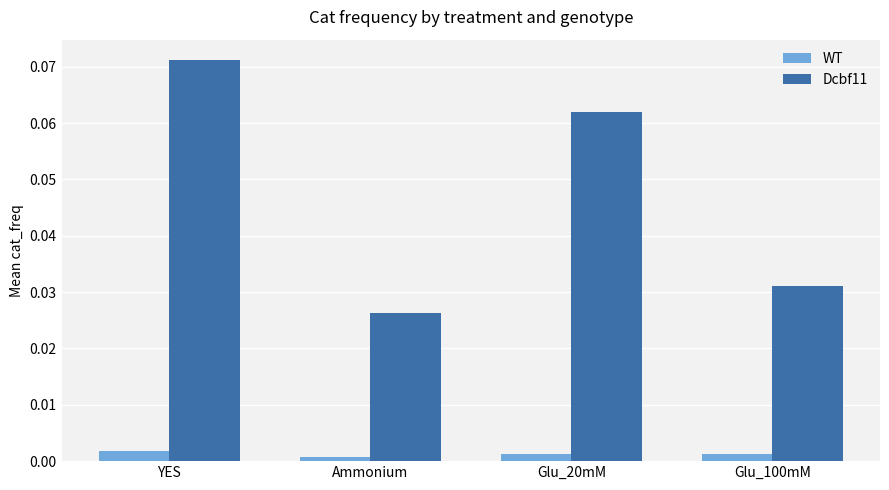

How many bars are there in each group?

2